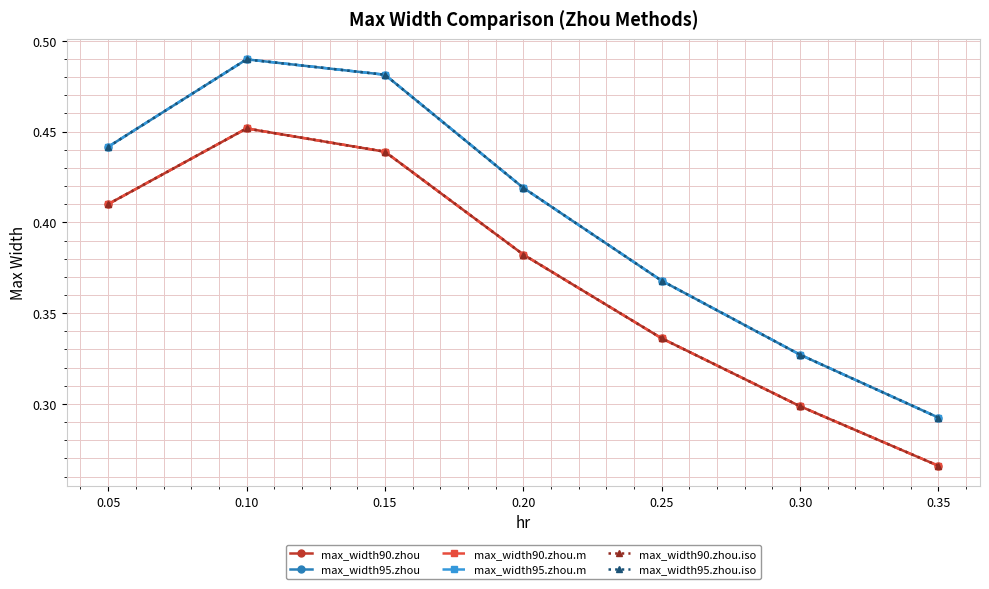

True or false: max_width90.zhou.iso and max_width90.zhou.m cross at least once.

False